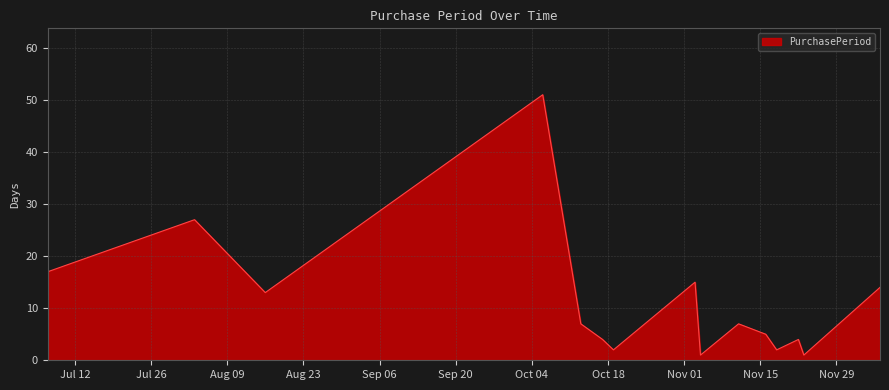

What is the difference between the maximum and minimum values?

50